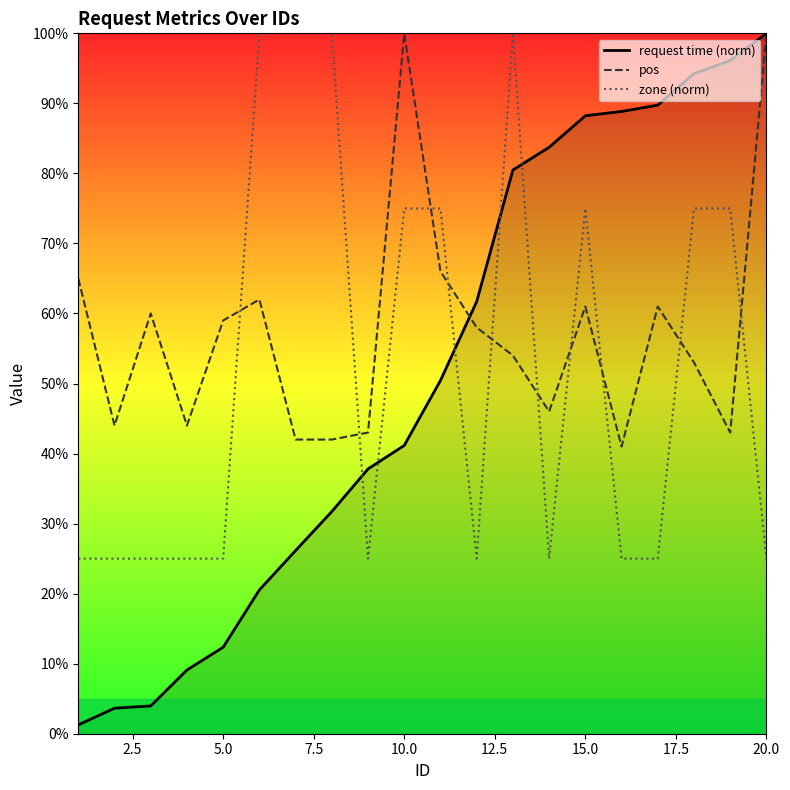

Which series has the largest total across all categories?

pos